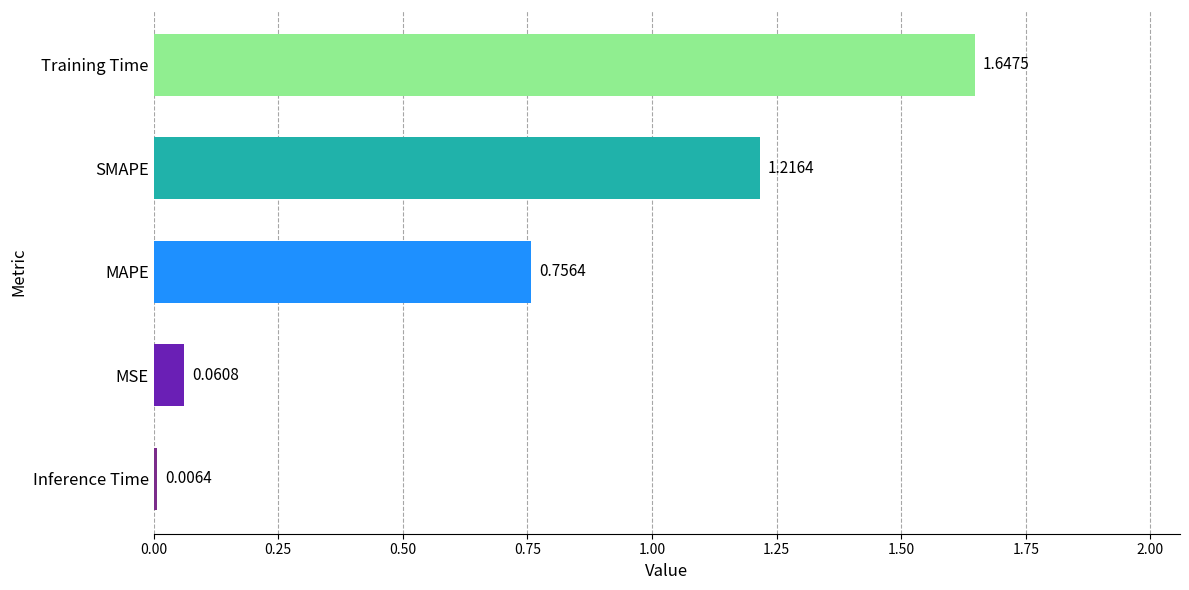

Where is the data nearest to the value 0?

Inference Time